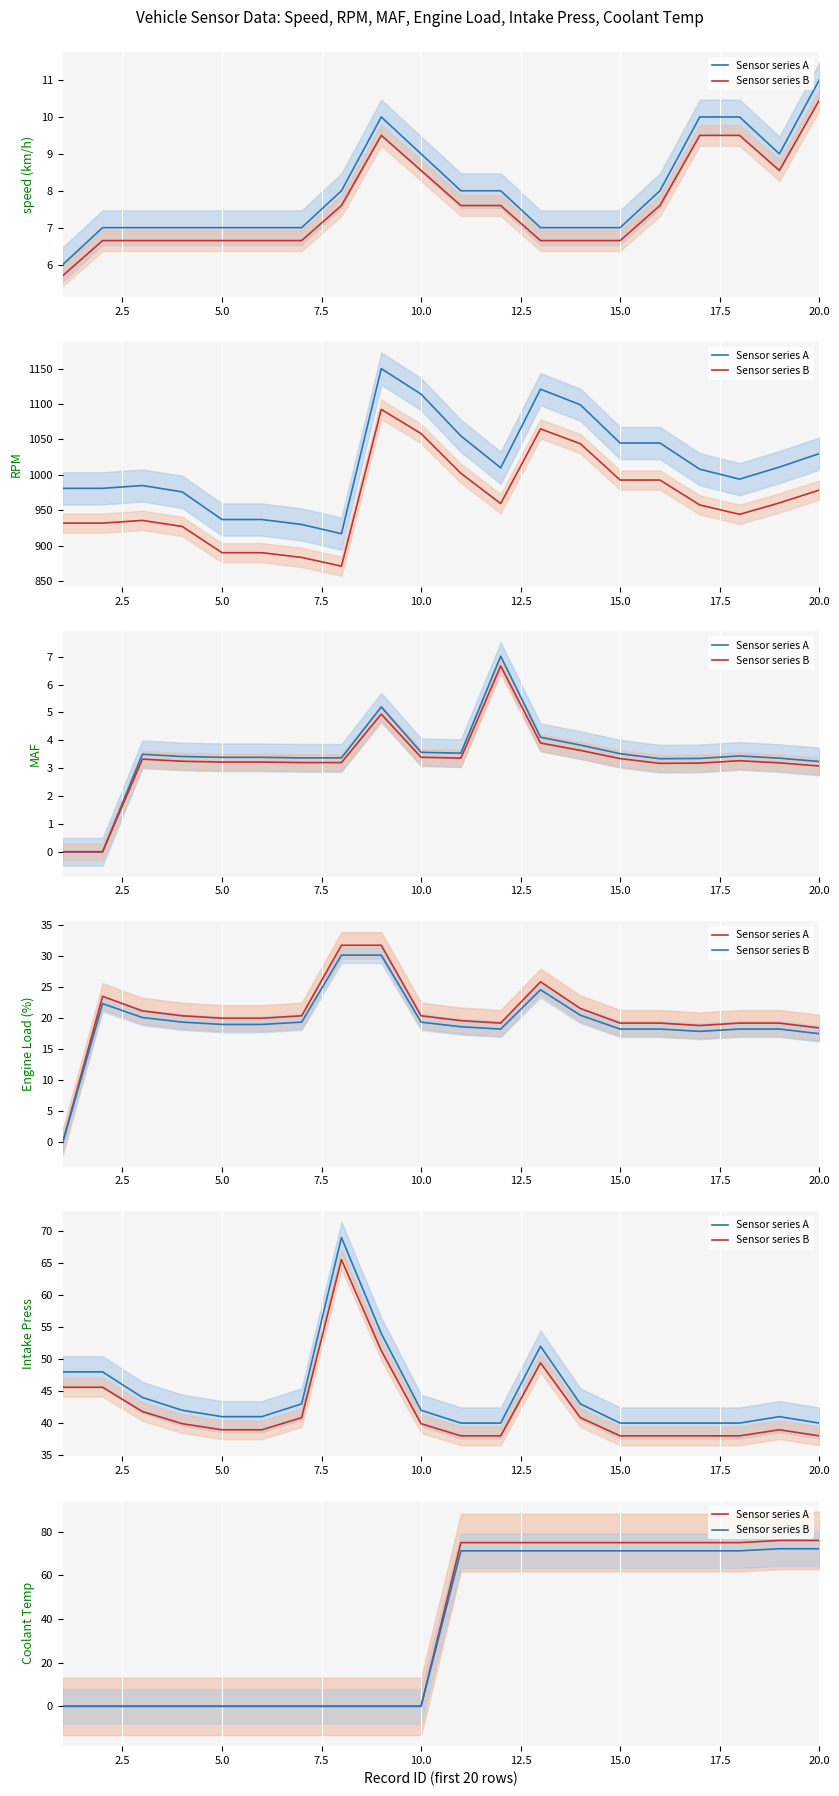

How many values in the Sensor series B series exceed 71?

10